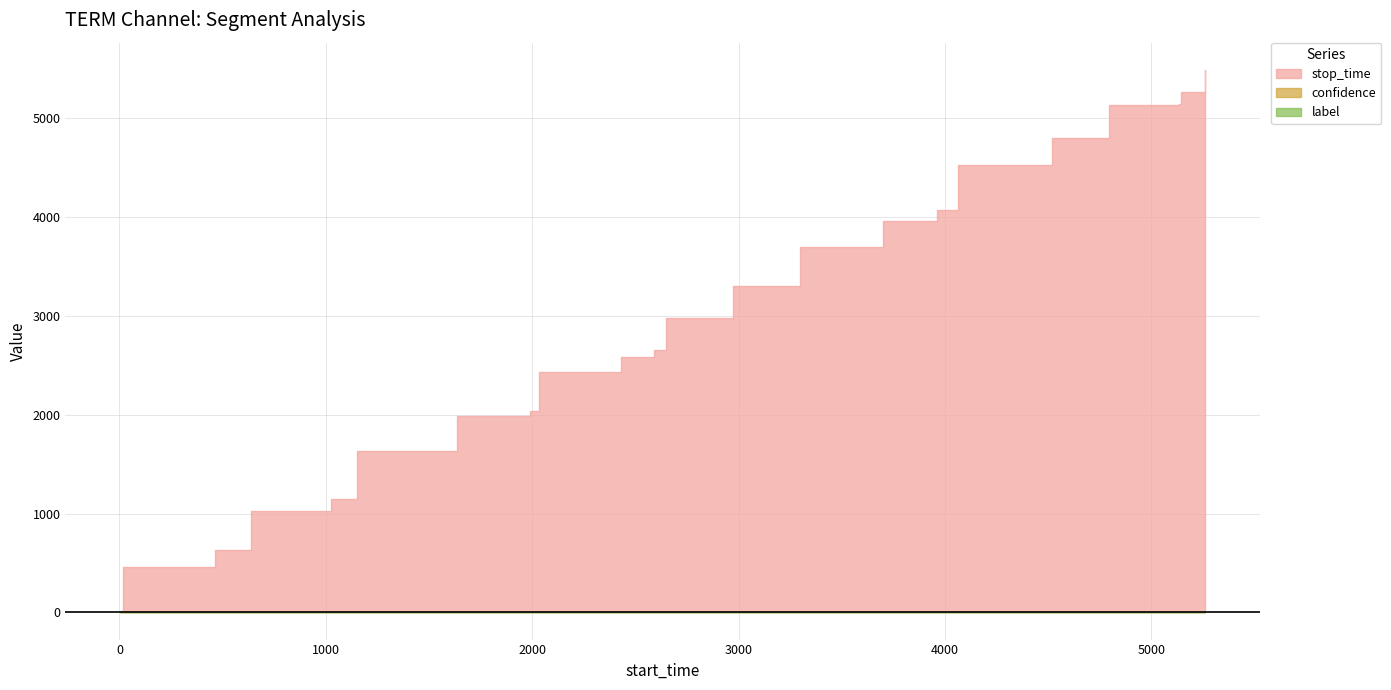

True or false: label and stop_time cross at least once.

False